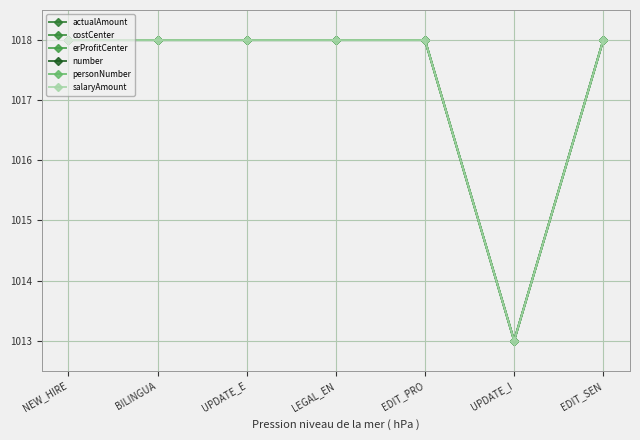

Is this an area chart (filled region under the line)?

No